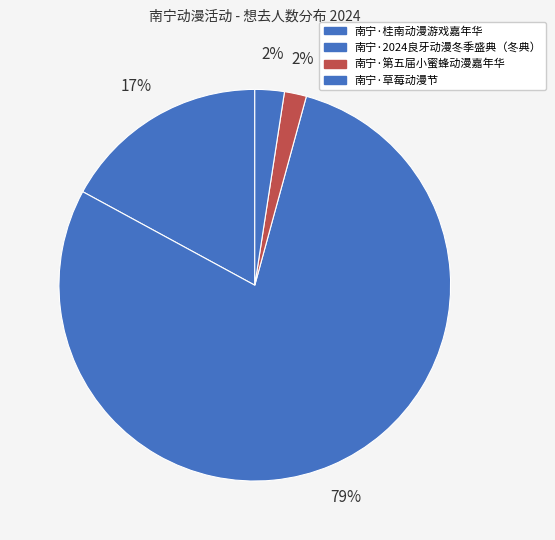

To the nearest percent, what is the difference between the 南宁·草莓动漫节 and 南宁·桂南动漫游戏嘉年华 slice percentages?

15%